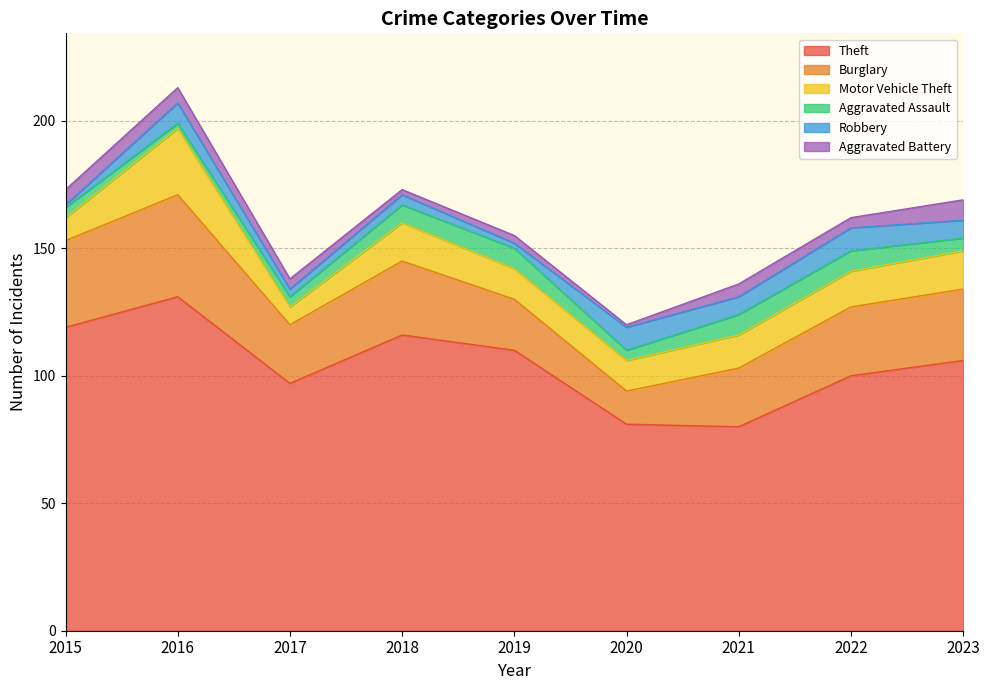

Where is Aggravated Battery nearest to the value 4?

2017